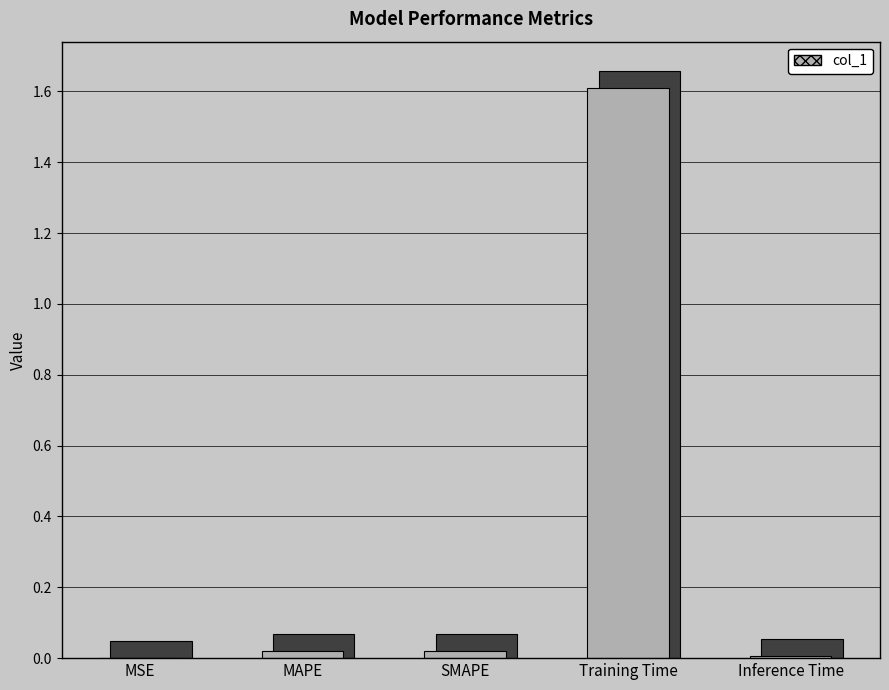

Count the number of data series in this chart.

1